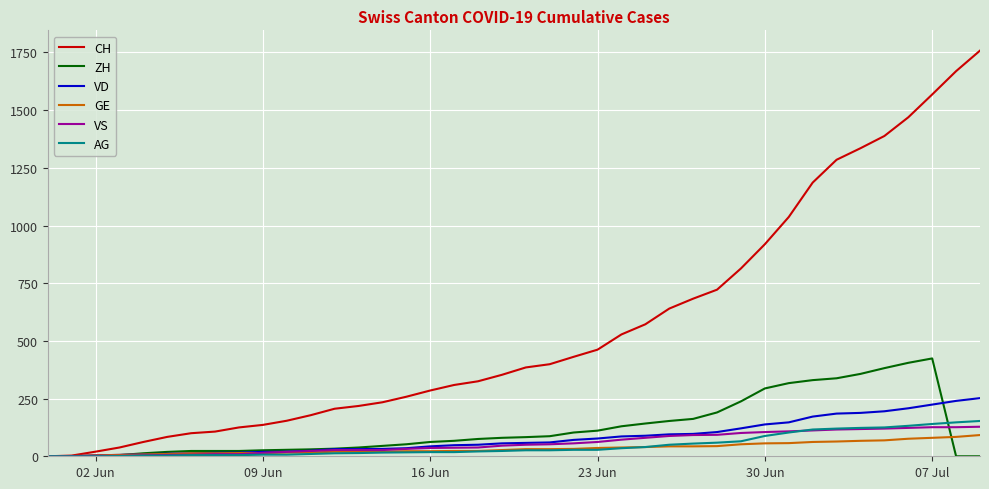

Which series has the largest range (max minus min)?

CH